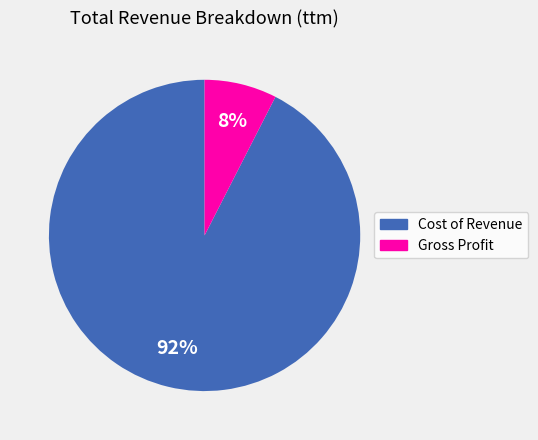

How many segments does this pie chart have?

2